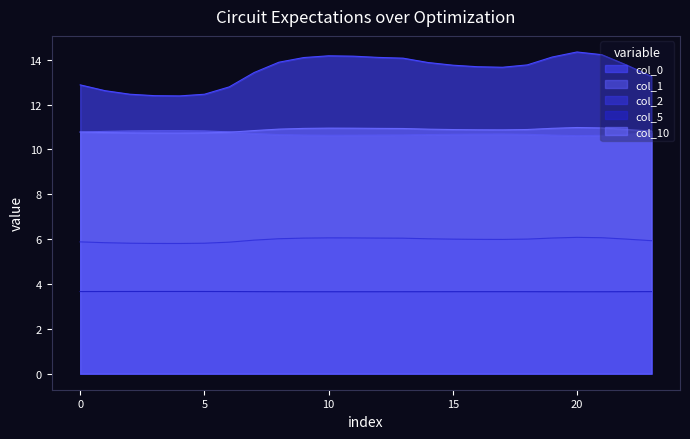

How many lines are shown in the chart?

5